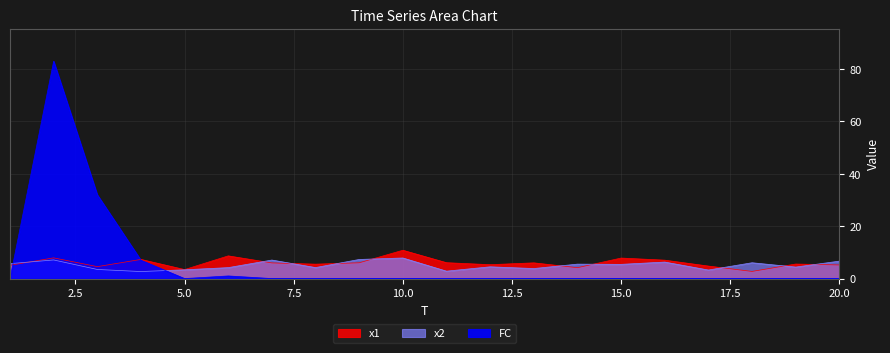

What is the difference between the maximum and minimum values in the x2 series?

5.2